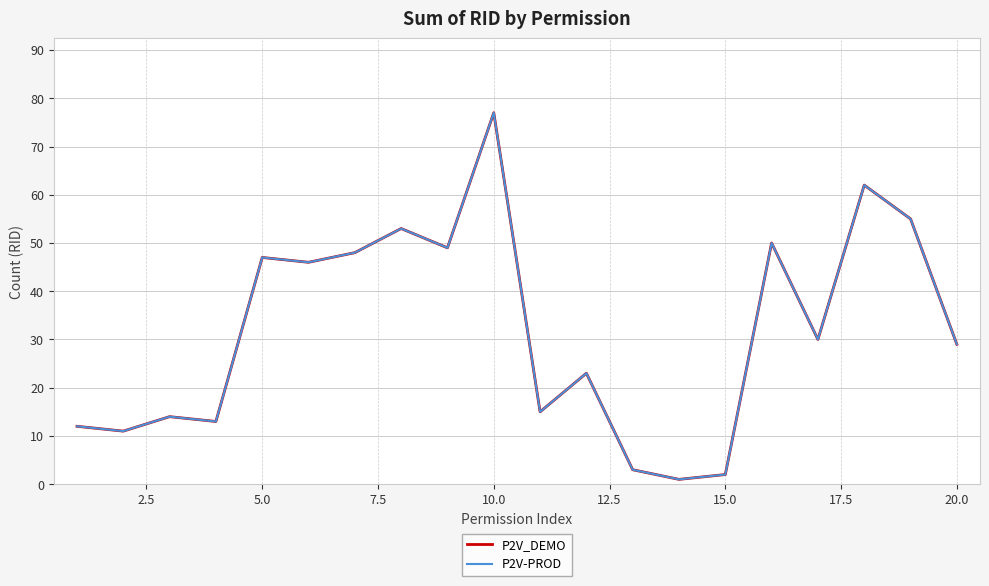

True or false: P2V_DEMO and P2V-PROD cross at least once.

False